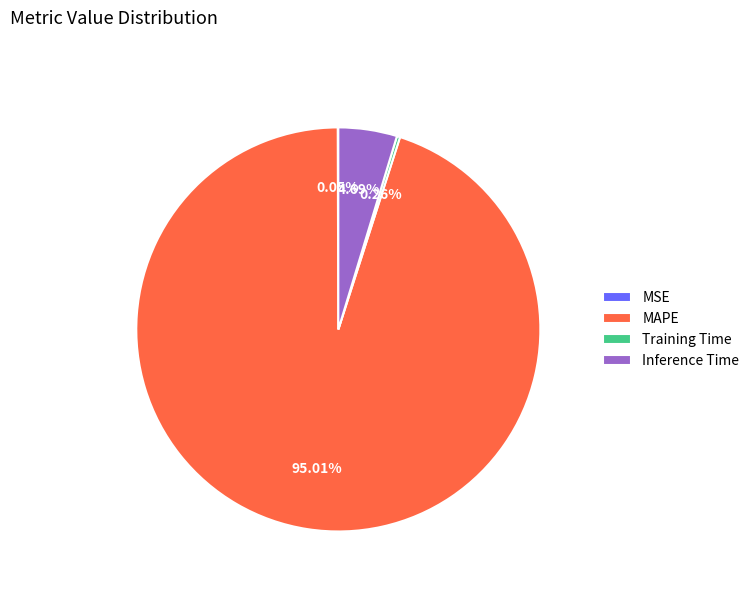

Between Inference Time and MAPE, which is larger?

MAPE